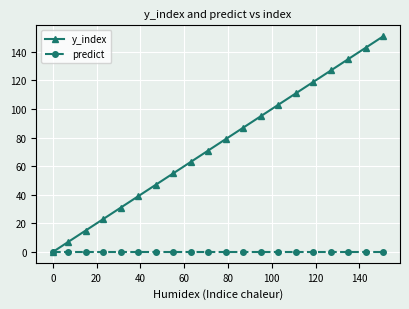

True or false: y_index has more than 2 points higher than both neighbors.

False